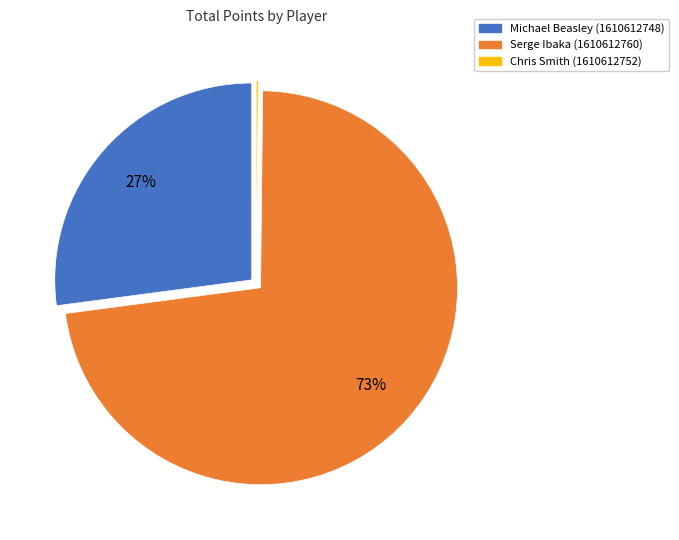

To the nearest percent, what is the difference between the largest and smallest slice percentages?

73%